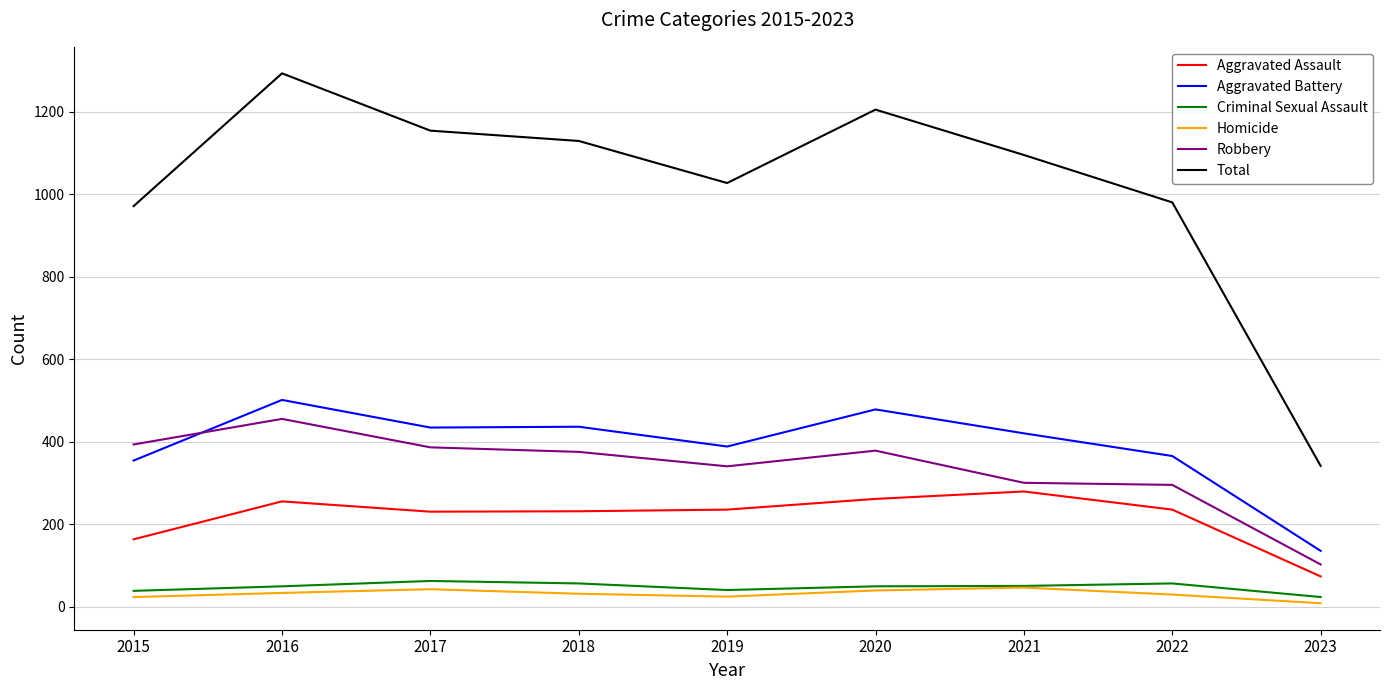

What is the spread (max minus min) of values at 2016?

1260